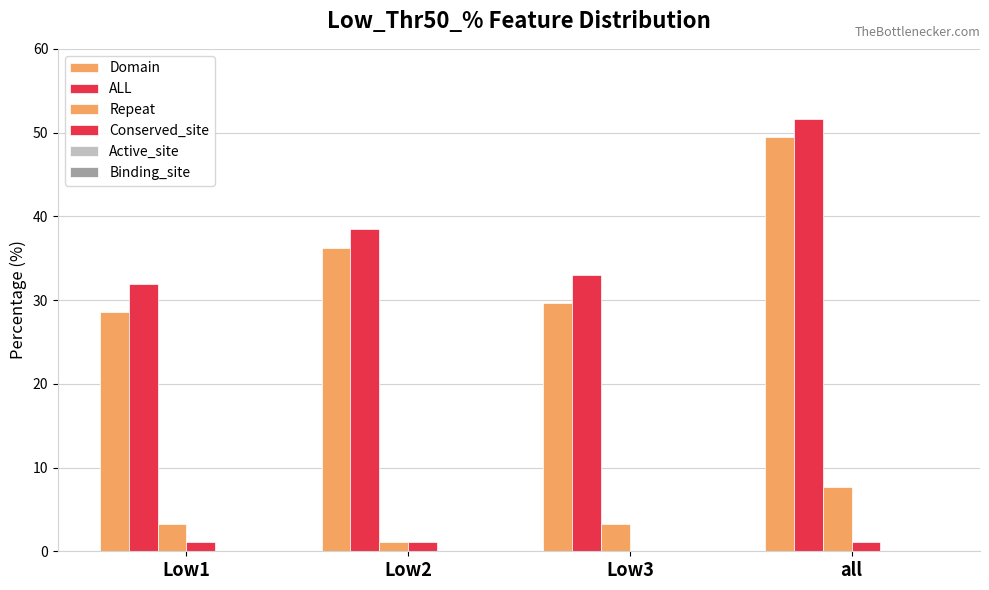

What is the value of the Repeat bar at the 2nd from the left?

1.1